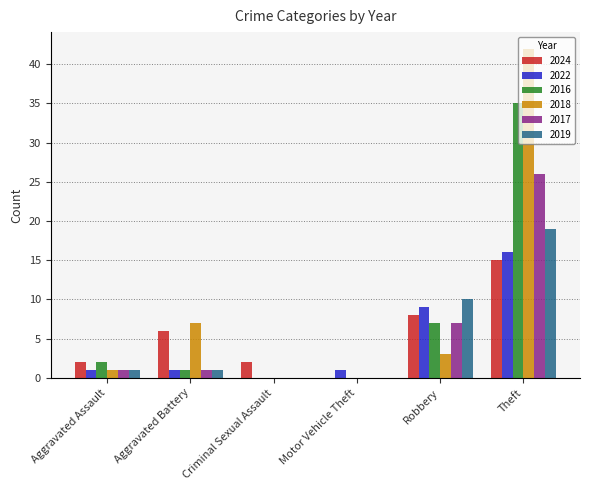

What is the sum of all 2018 values?

53